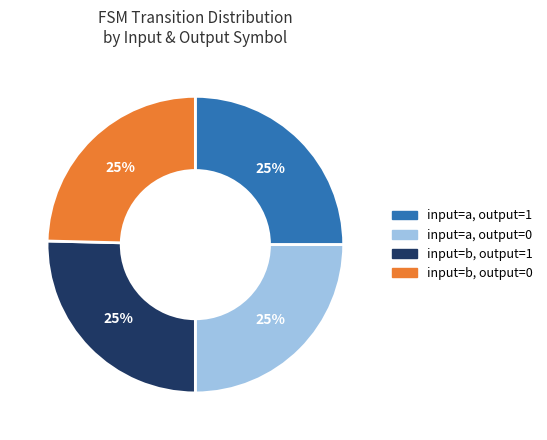

True or false: input=a, output=0 accounts for 37% of the total.

False